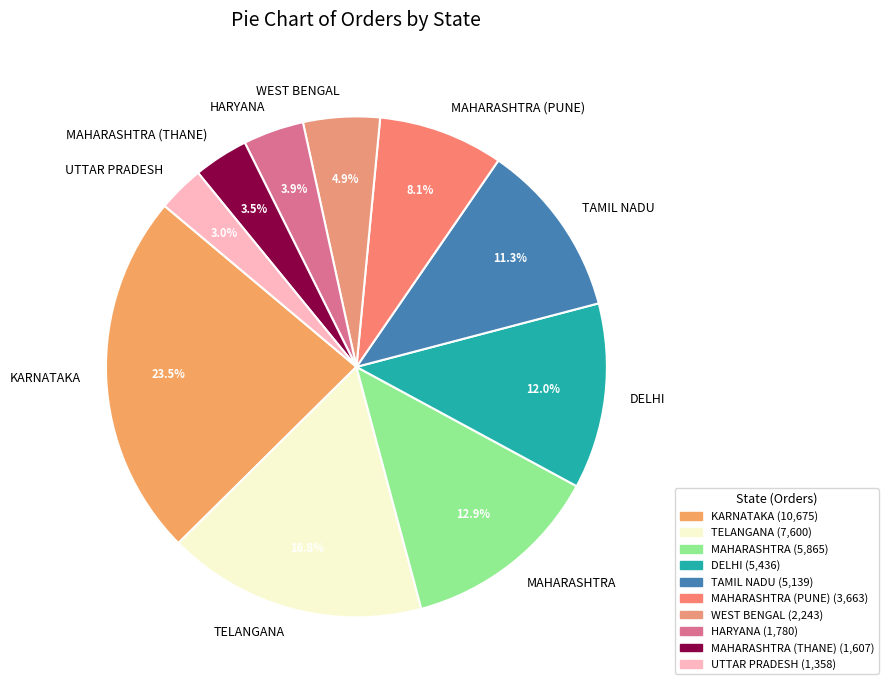

Count the number of slices in the pie.

10